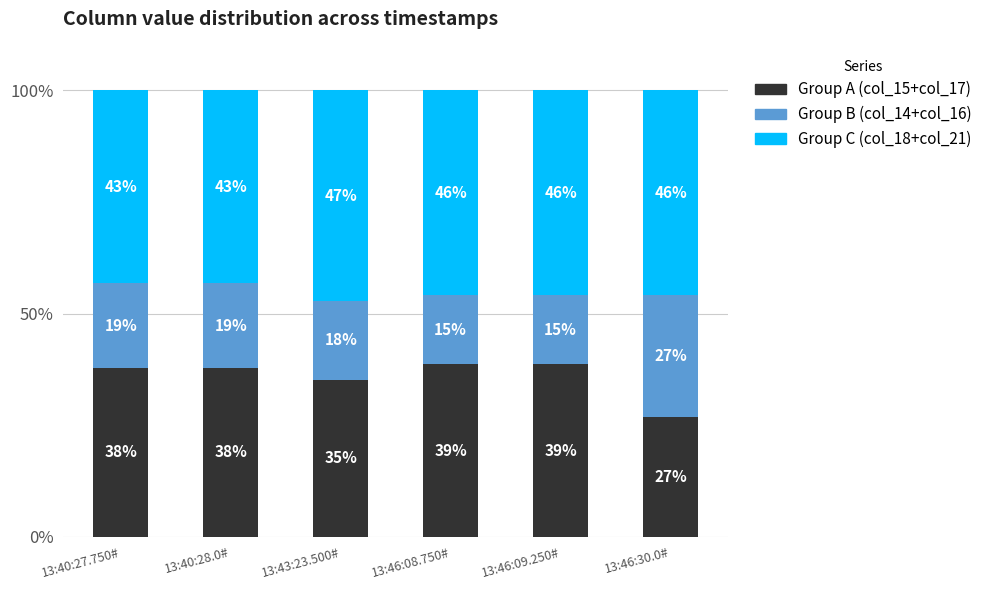

How many series are shown in this chart?

3